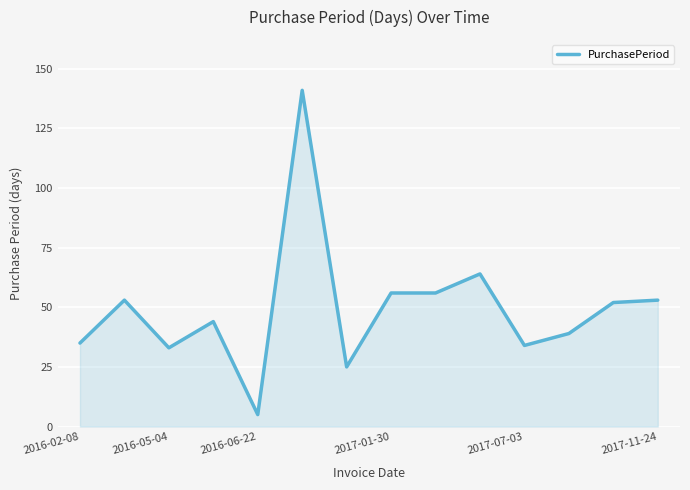

True or false: there are more than 0 points higher than both neighbors.

True